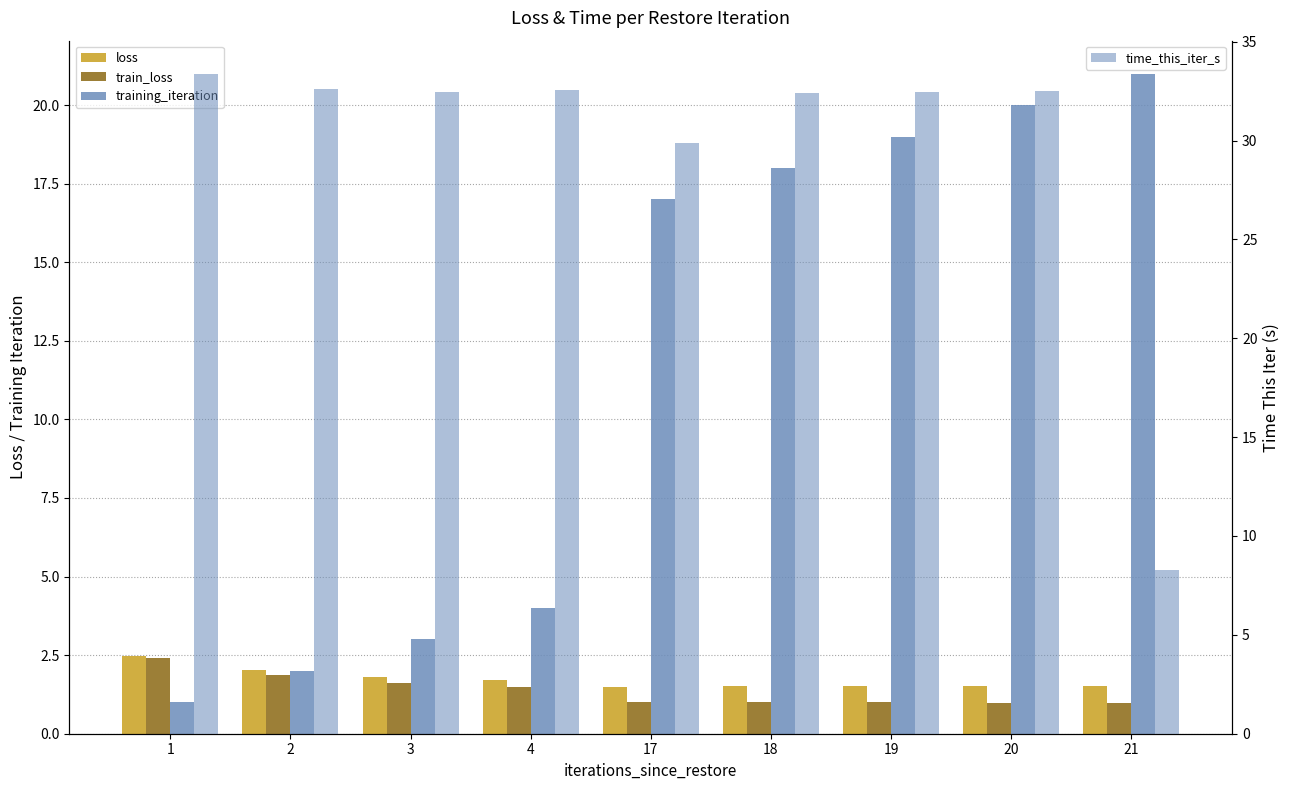

Is the value of training_iteration at 17 greater than the value of time_this_iter_s at 18?

No